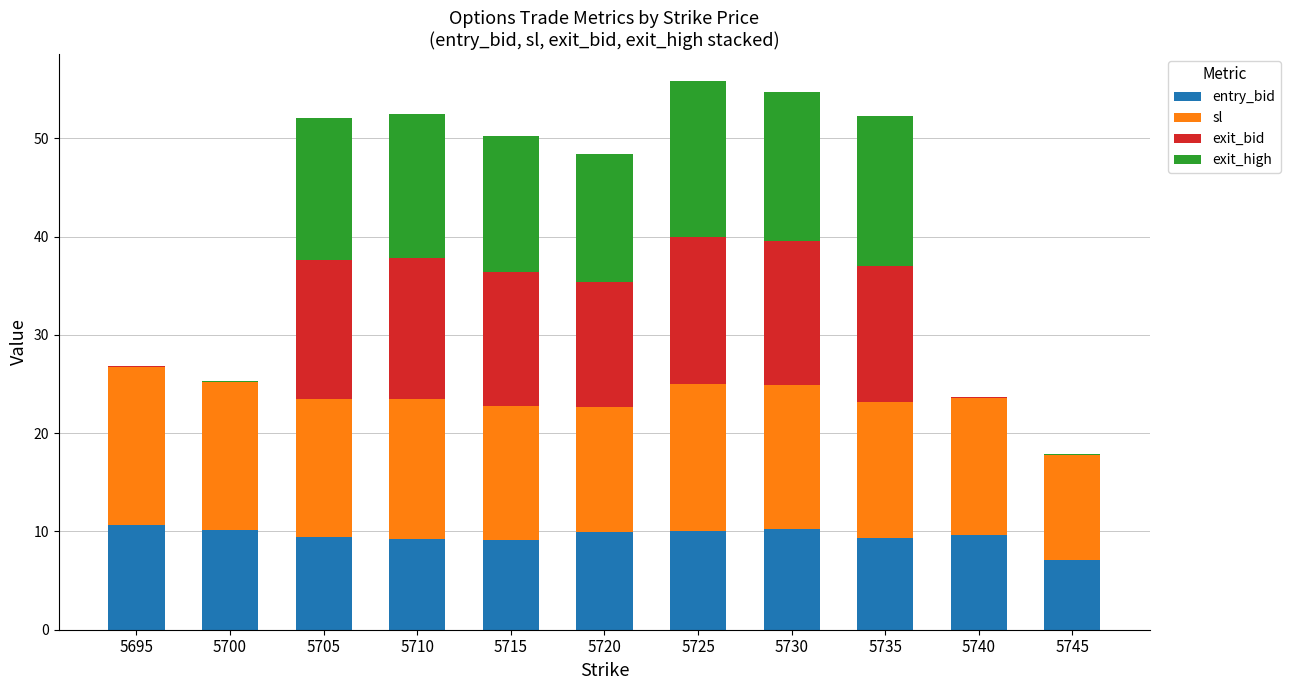

What is the highest value of the entry_bid series?

10.7